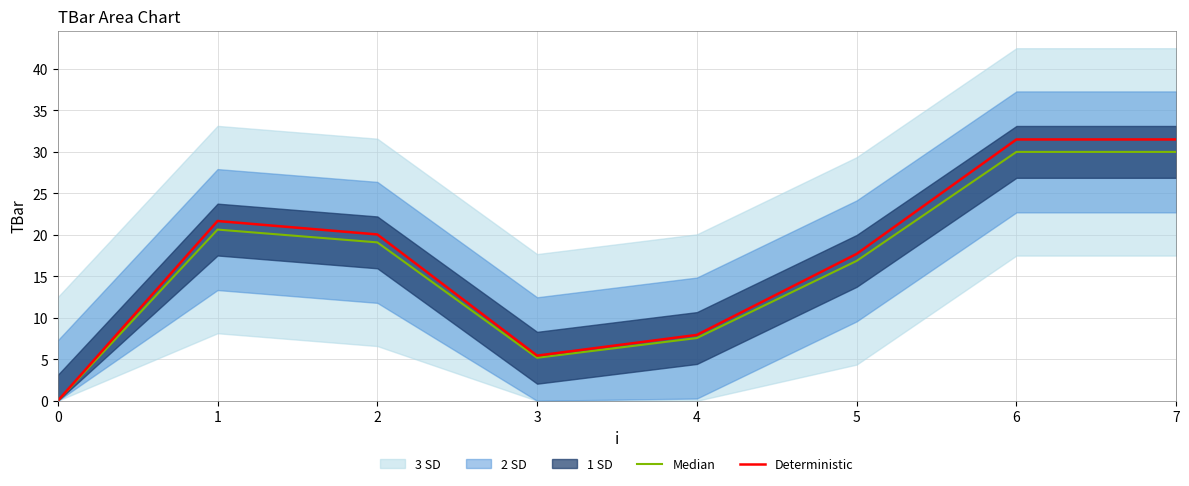

True or false: Median has more than 1 interior local peaks.

False